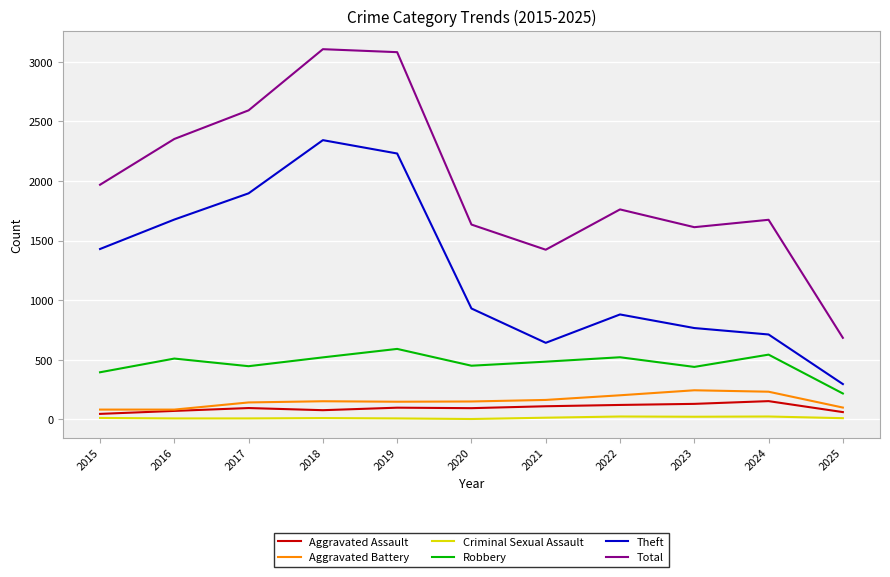

Rank the series by their maximum value, from lowest to highest.

Criminal Sexual Assault, Aggravated Assault, Aggravated Battery, Robbery, Theft, Total